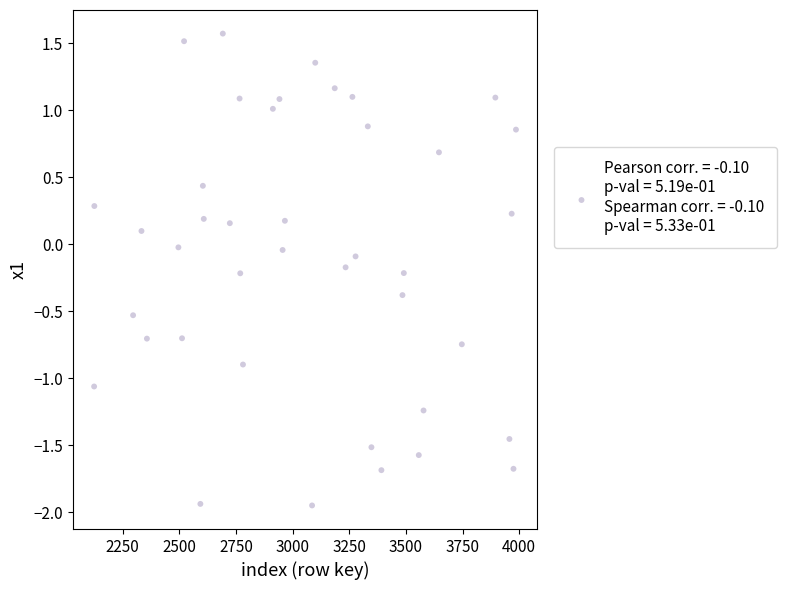

What is the range of X values (max minus min)?

1862.0